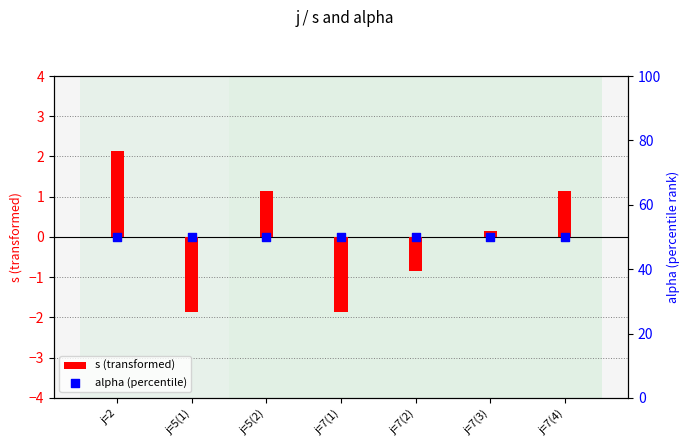

Which series has the widest spread of Y values?

s (transformed)